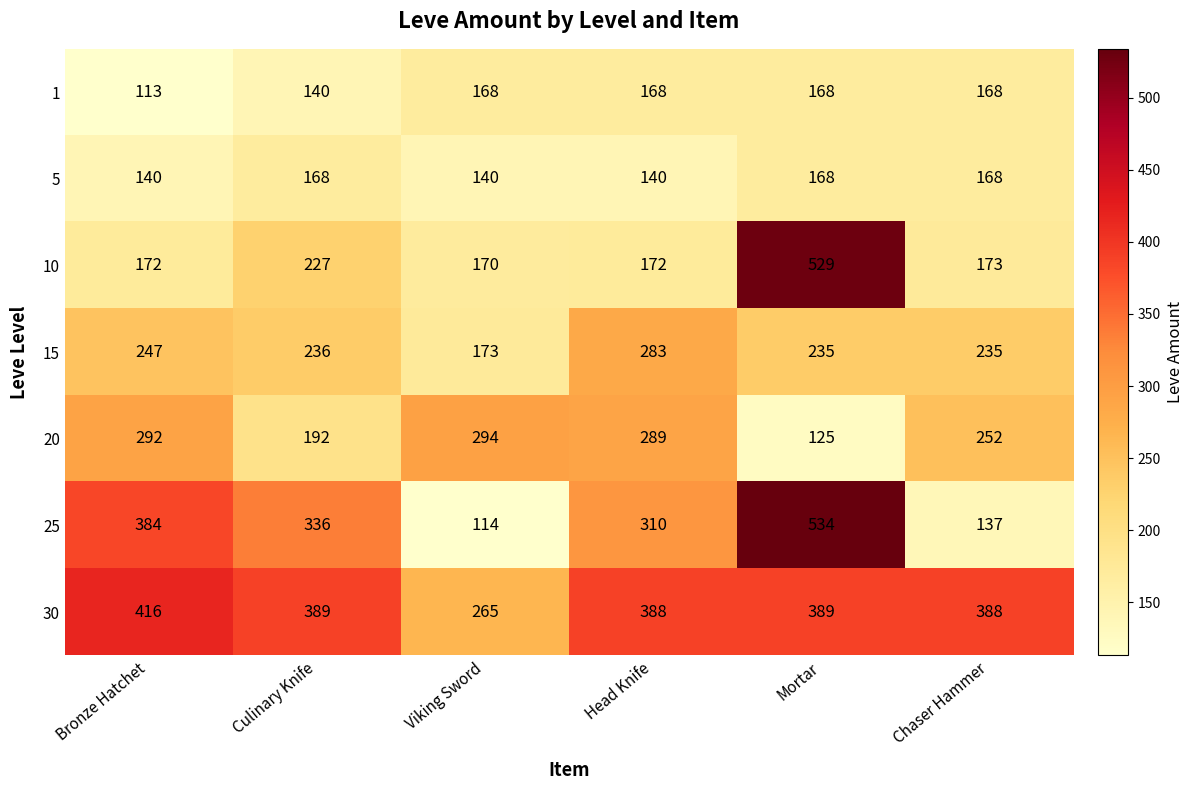

At Culinary Knife, list the series in order from smallest to largest.

1, 5, 20, 10, 15, 25, 30